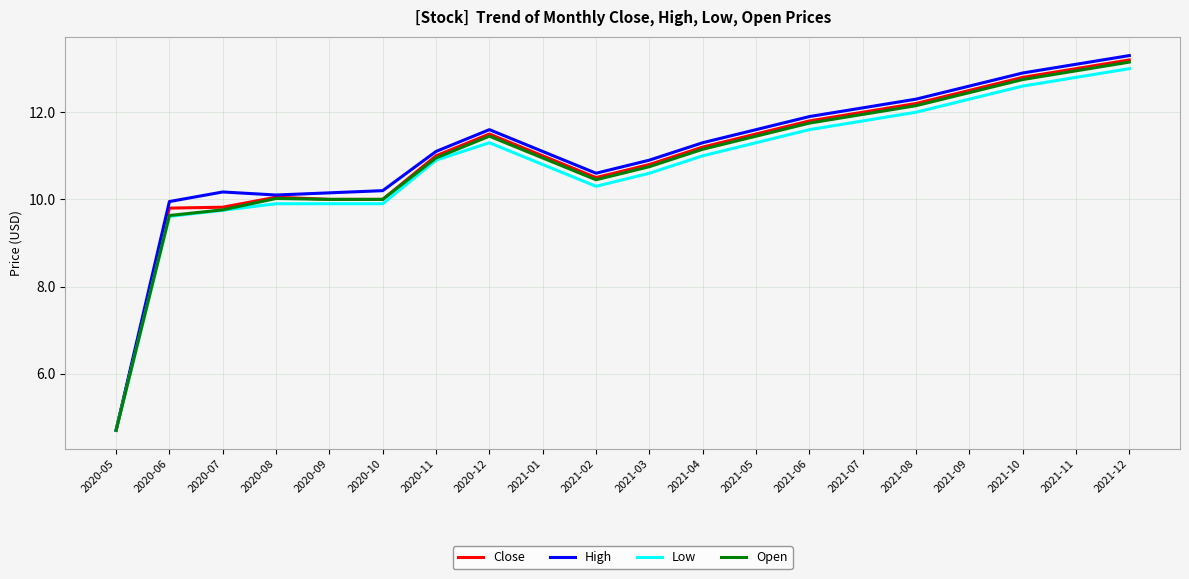

What are all the series names shown in the legend?

Close, High, Low, Open